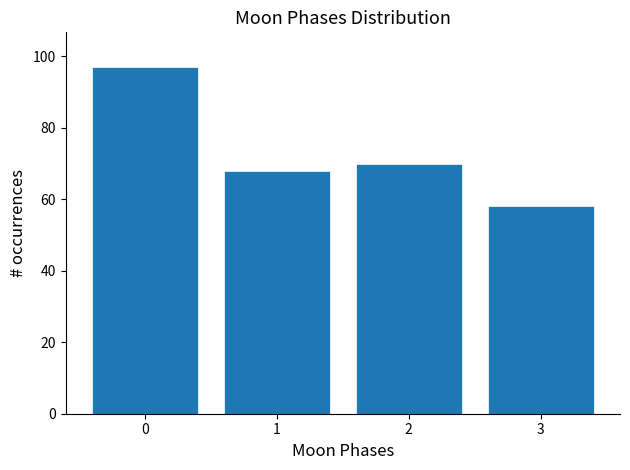

Over which range of the x-axis is the bar tallest?

-0.5 to 0.5